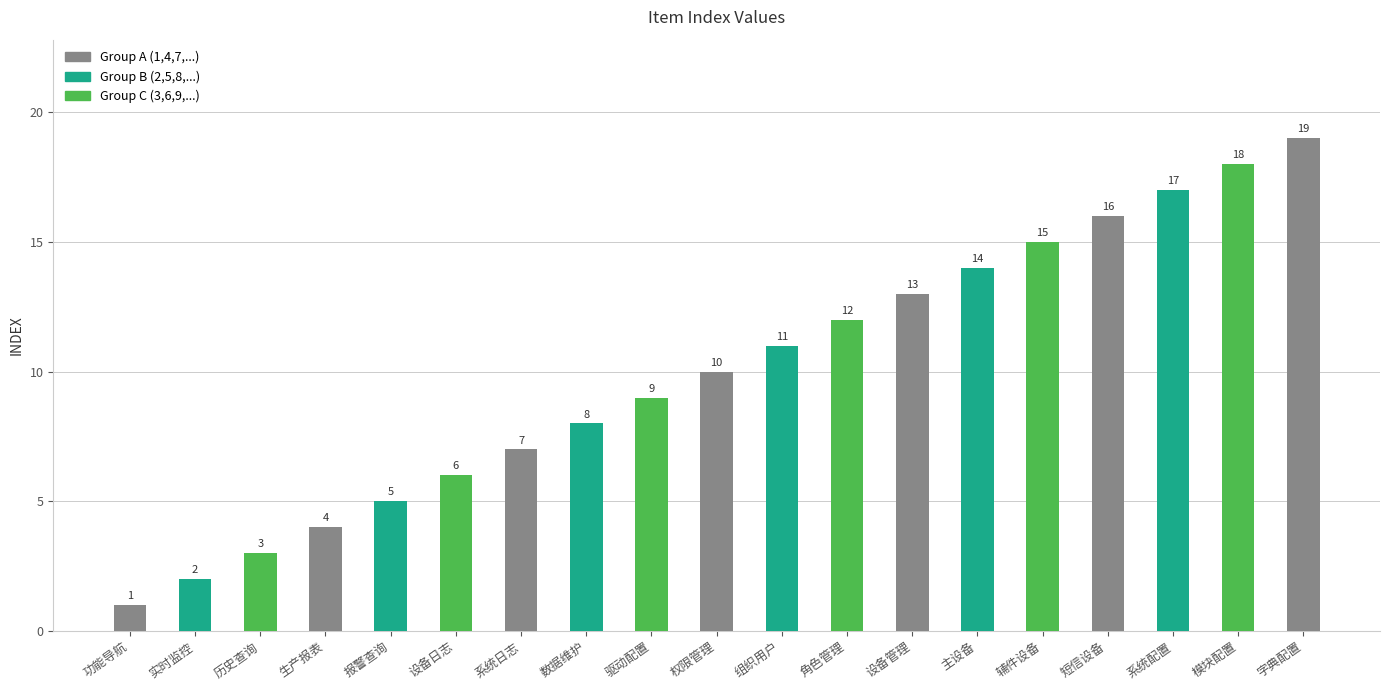

What is the change in value from 数据维护 to 模块配置?

+10